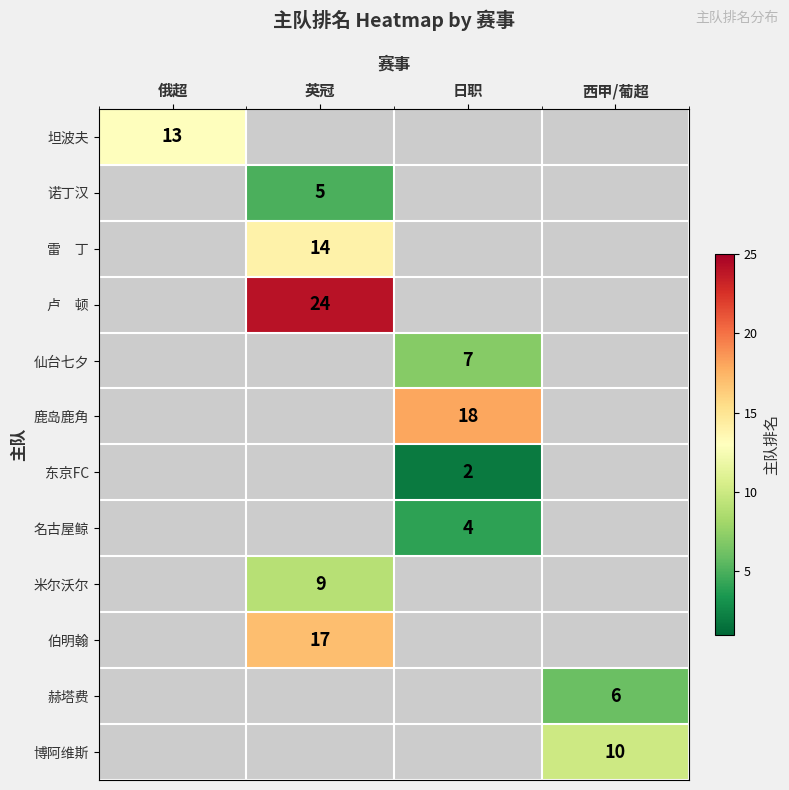

At which label does 坦波夫 reach its minimum?

俄超